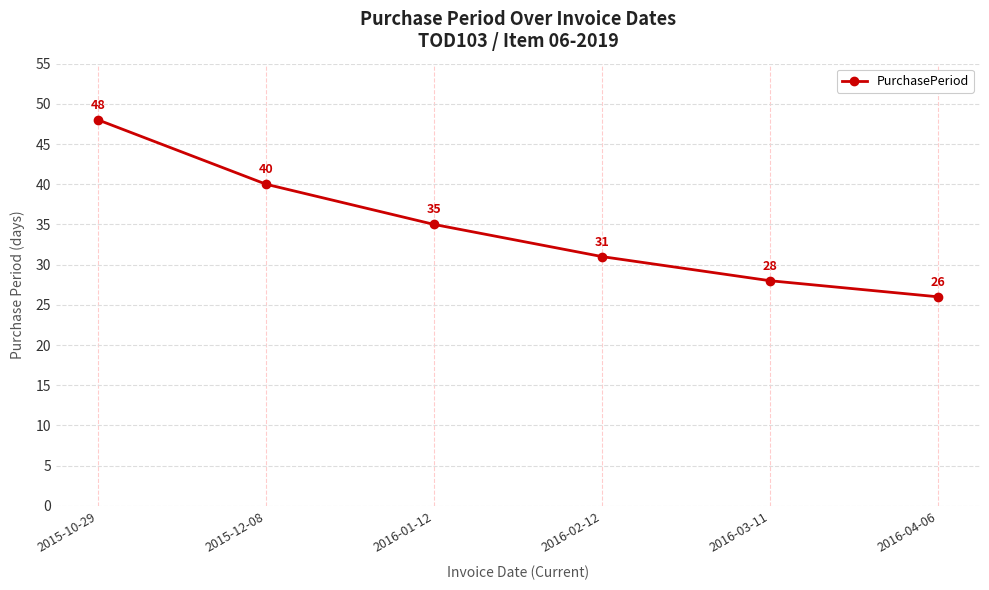

The value at 2016-04-06 is 46. True or false?

False